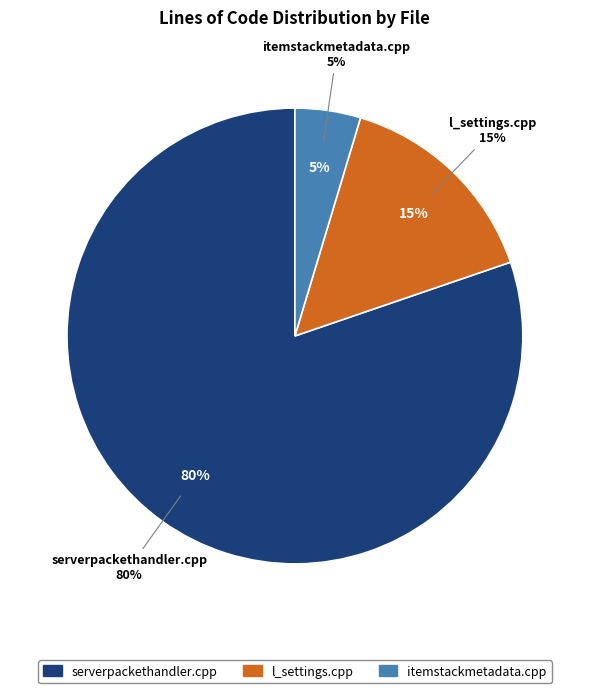

Which has a higher value, itemstackmetadata.cpp or serverpackethandler.cpp?

serverpackethandler.cpp